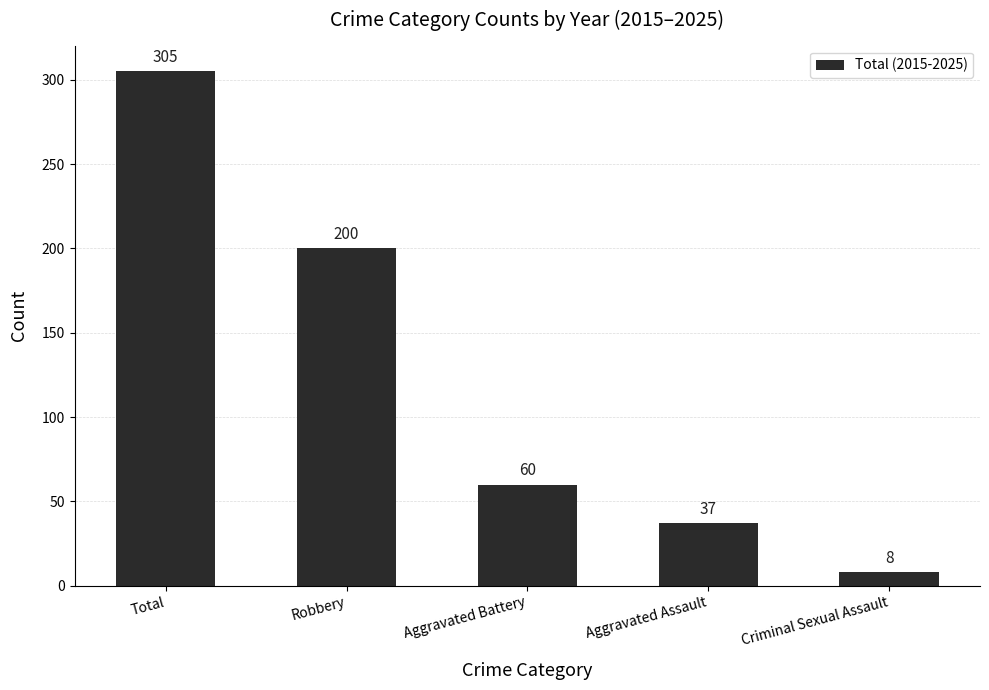

The value at Robbery is 70. True or false?

False